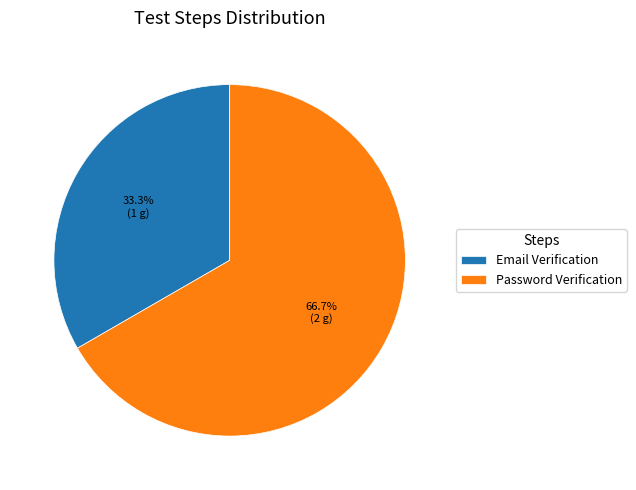

Combined, do Password Verification and Email Verification account for over 50%?

Yes